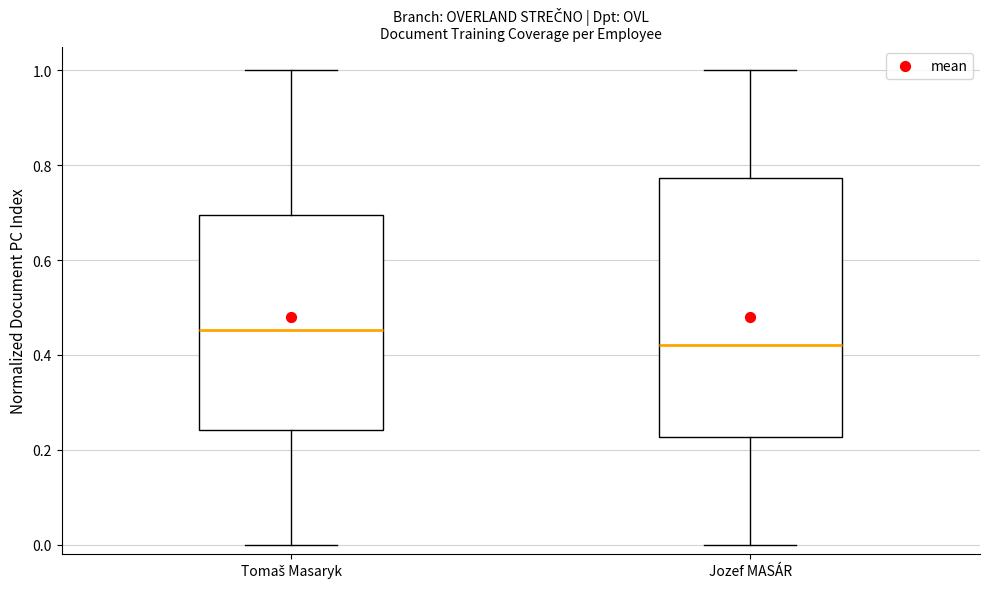

Comparing the boxes themselves (not the whiskers), which one is the tallest?

Jozef MASÁR